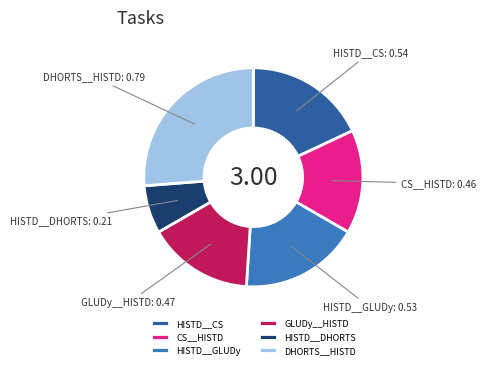

Is it true that GLUDy__HISTD is 8% of the pie?

False